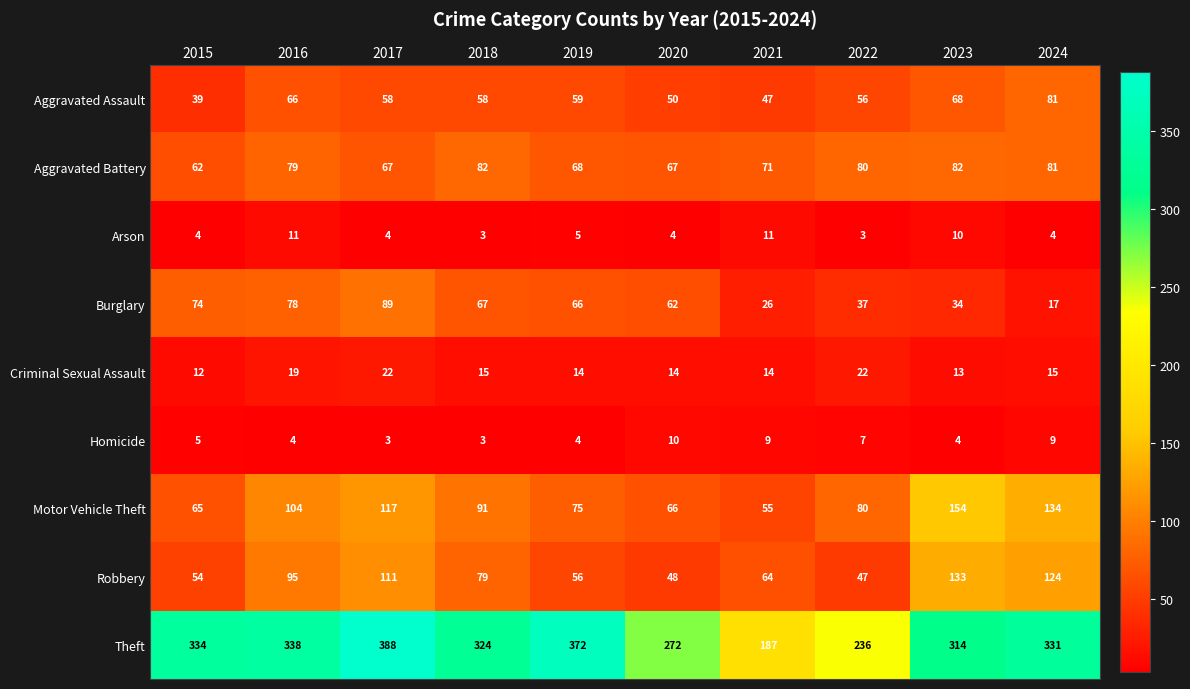

What is the highest value of the Aggravated Assault series?

81